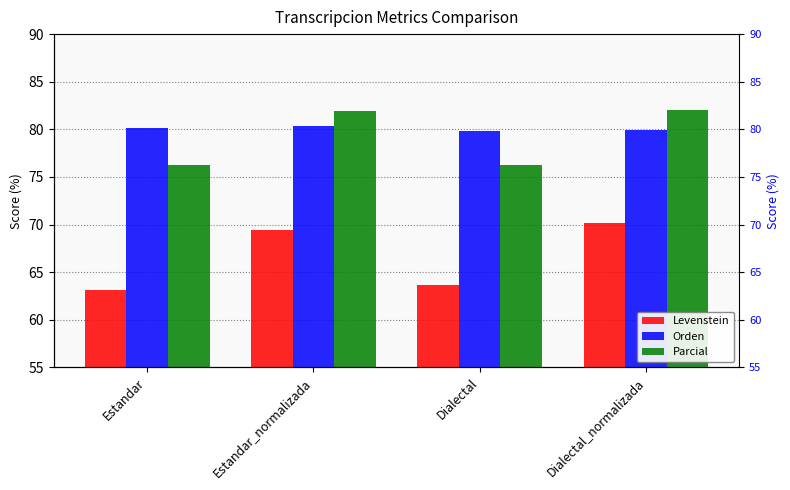

What is the total value across all series at Dialectal?

219.8